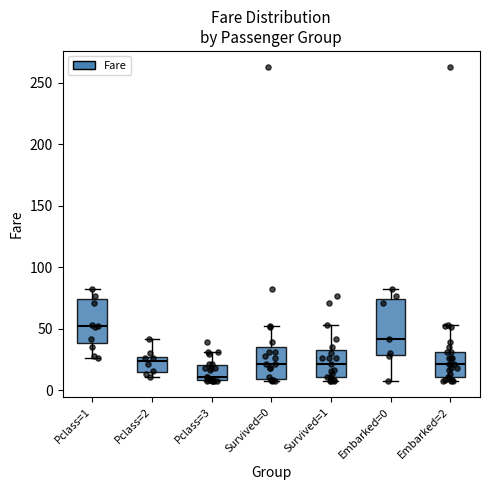

Which box's median line is the highest?

Pclass=1